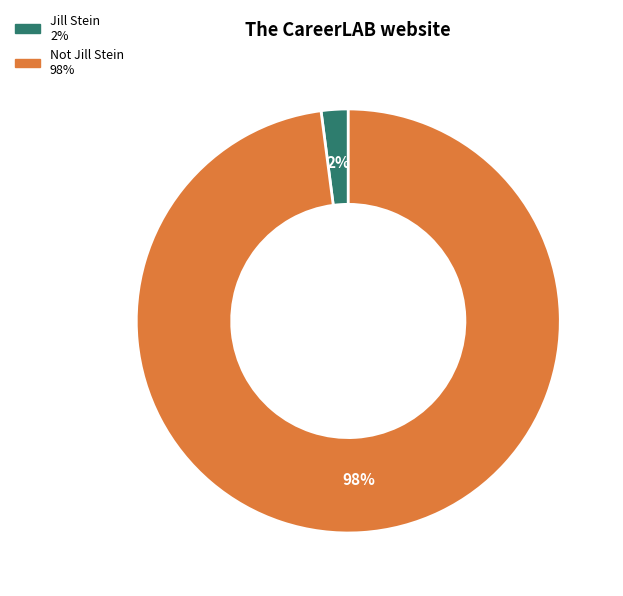

Is the sum of Not Jill Stein and Jill Stein greater than half?

Yes